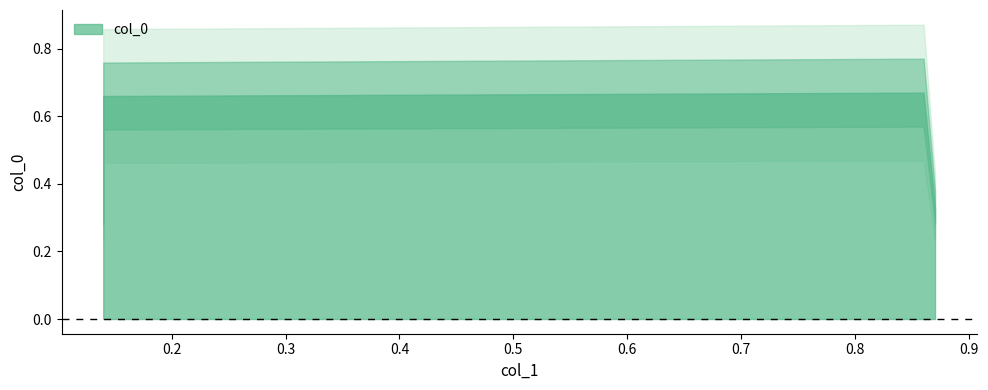

What is the minimum value shown in the chart?

0.3